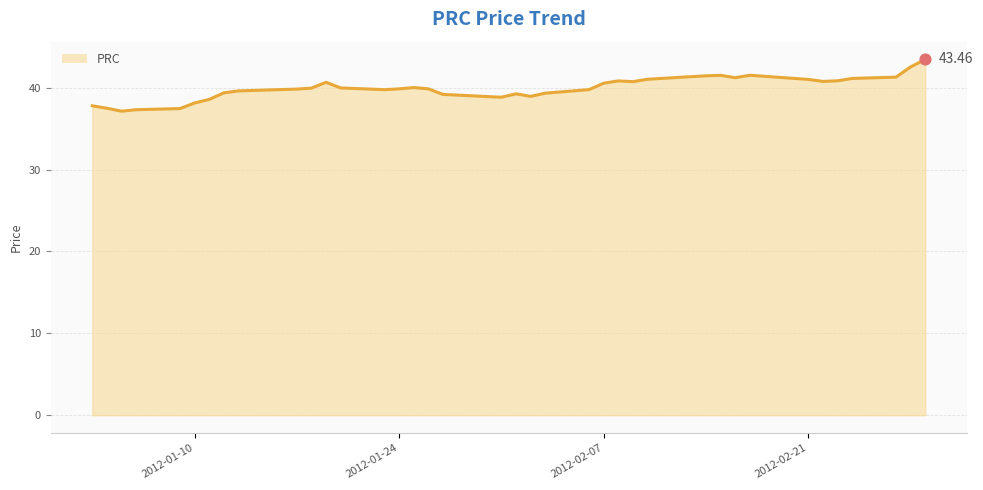

What is the difference between the maximum and minimum values?

6.3